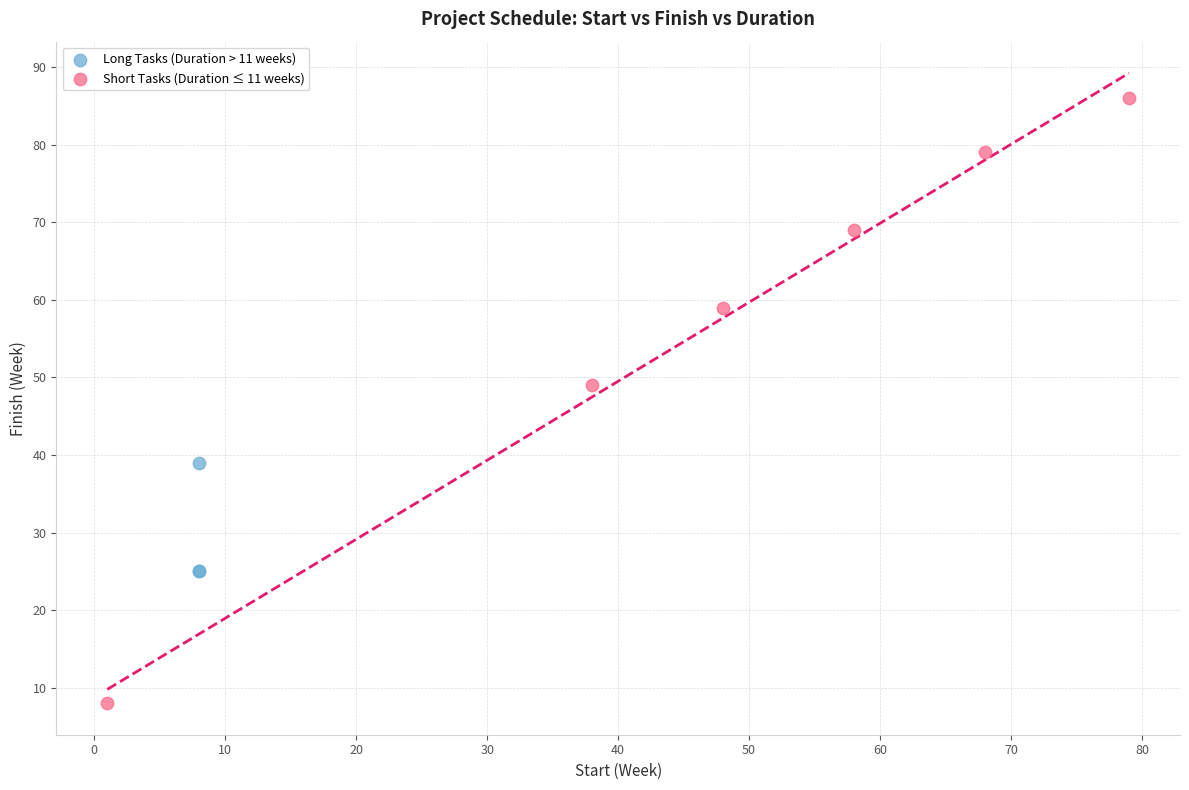

Which series contains the highest Y value?

Short Tasks (Duration ≤ 11 weeks)